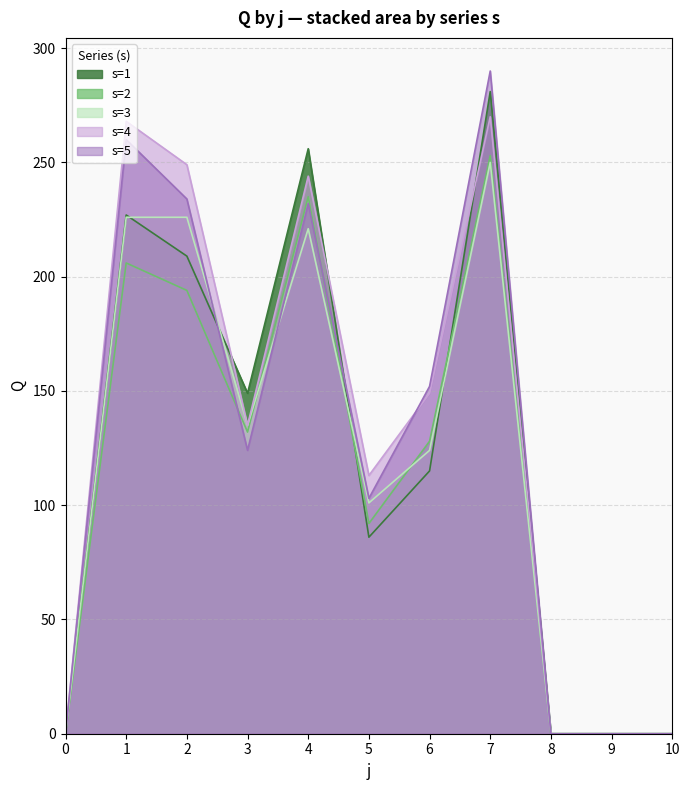

How many distinct data groups are displayed?

5